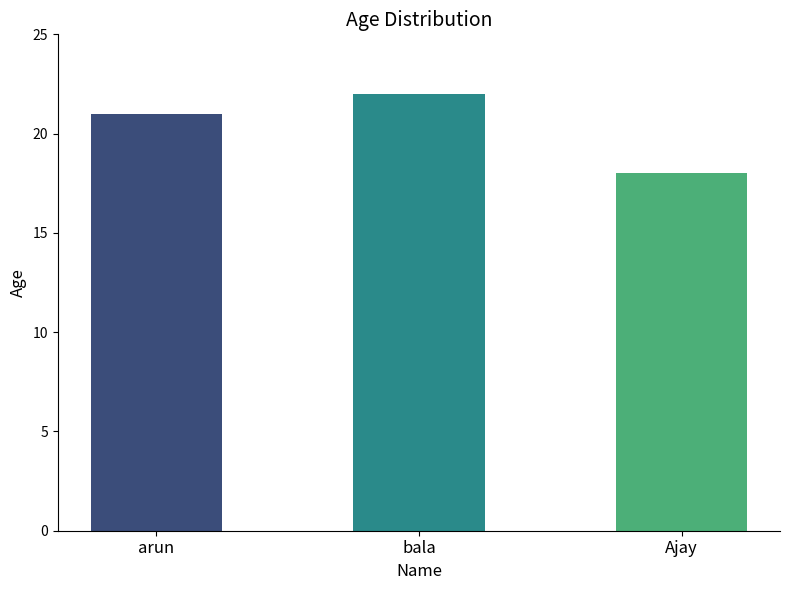

What is the minimum value shown in the chart?

18